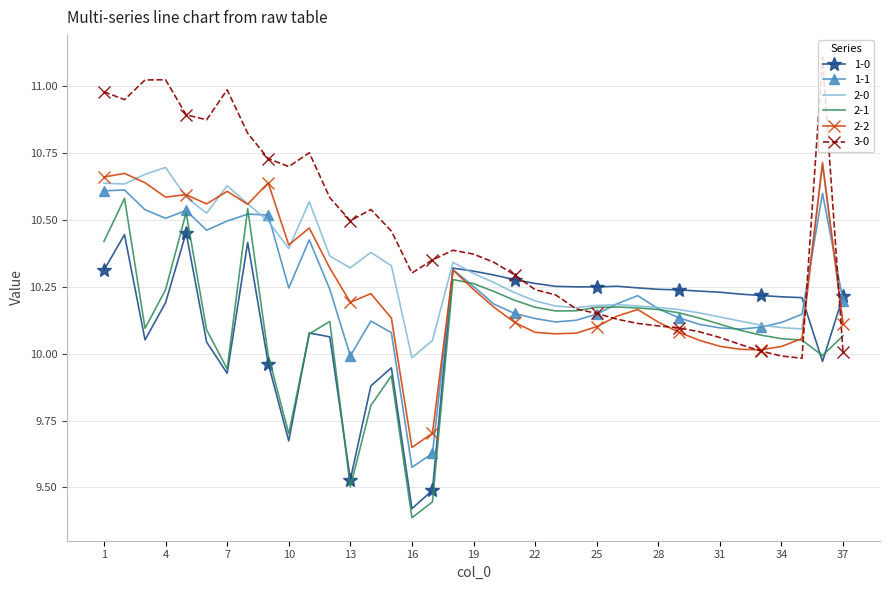

Which series has the largest total across all categories?

3-0